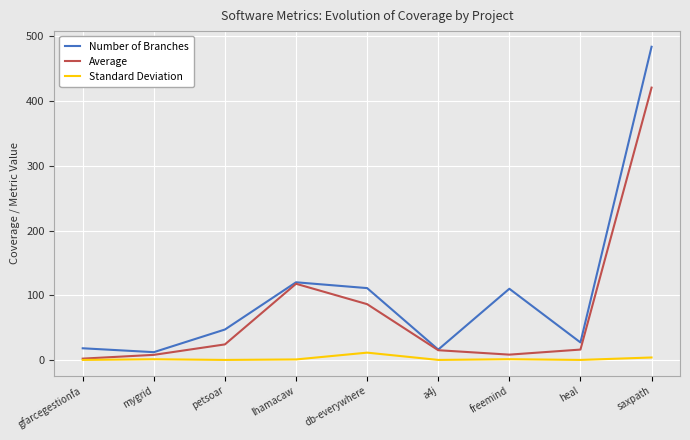

Rank the series by their average value, from highest to lowest.

Number of Branches, Average, Standard Deviation